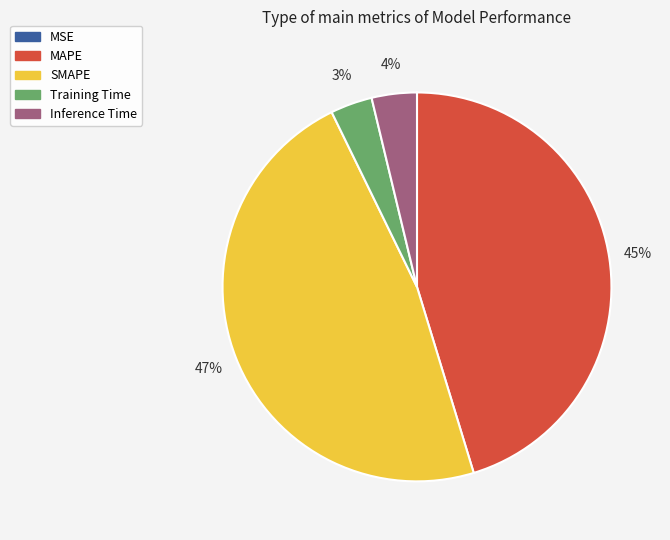

True or false: Training Time accounts for 3% of the total.

True